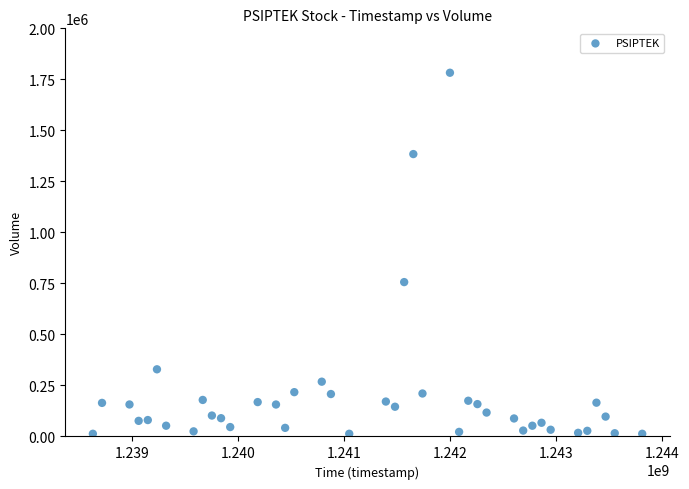

What is the range of X values (max minus min)?

5184000